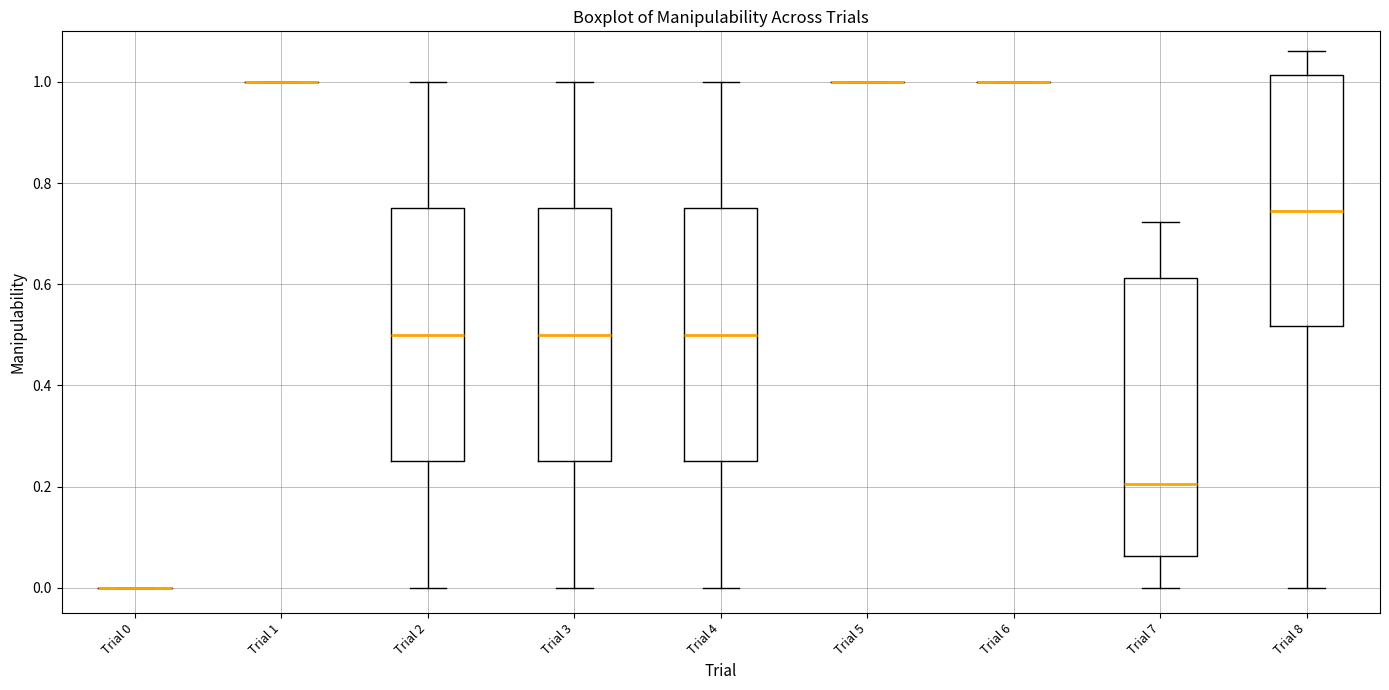

Comparing the boxes themselves (not the whiskers), which one is the tallest?

Trial 7